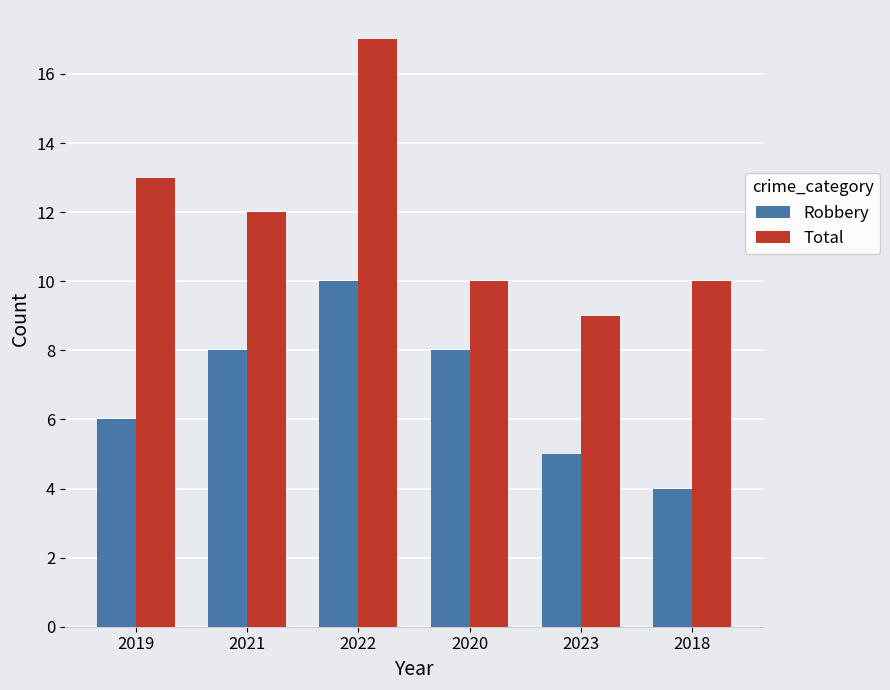

Which label corresponds to the smallest value in the chart?

2018